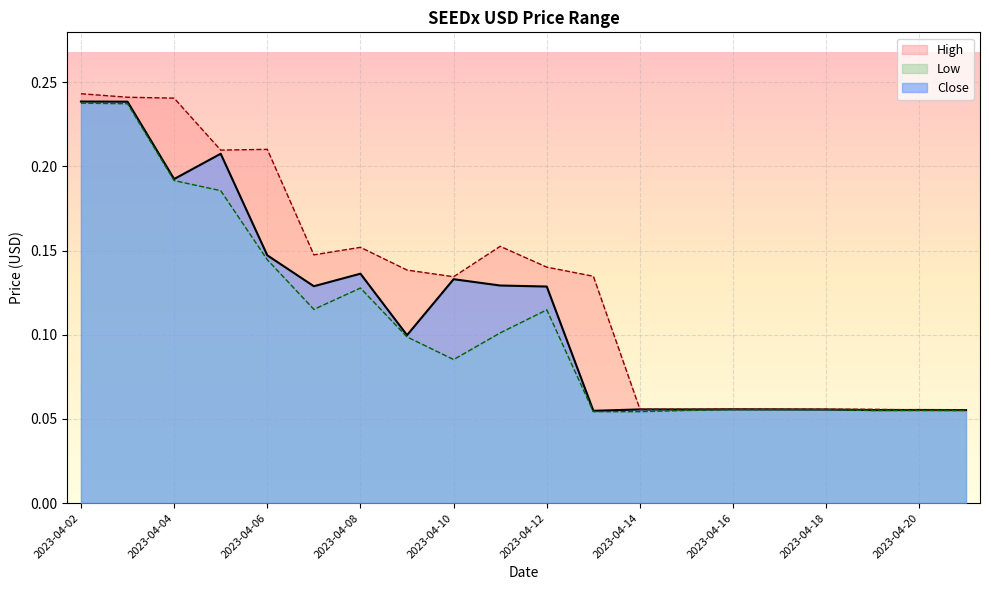

At how many categories does at least one series exceed 0?

20